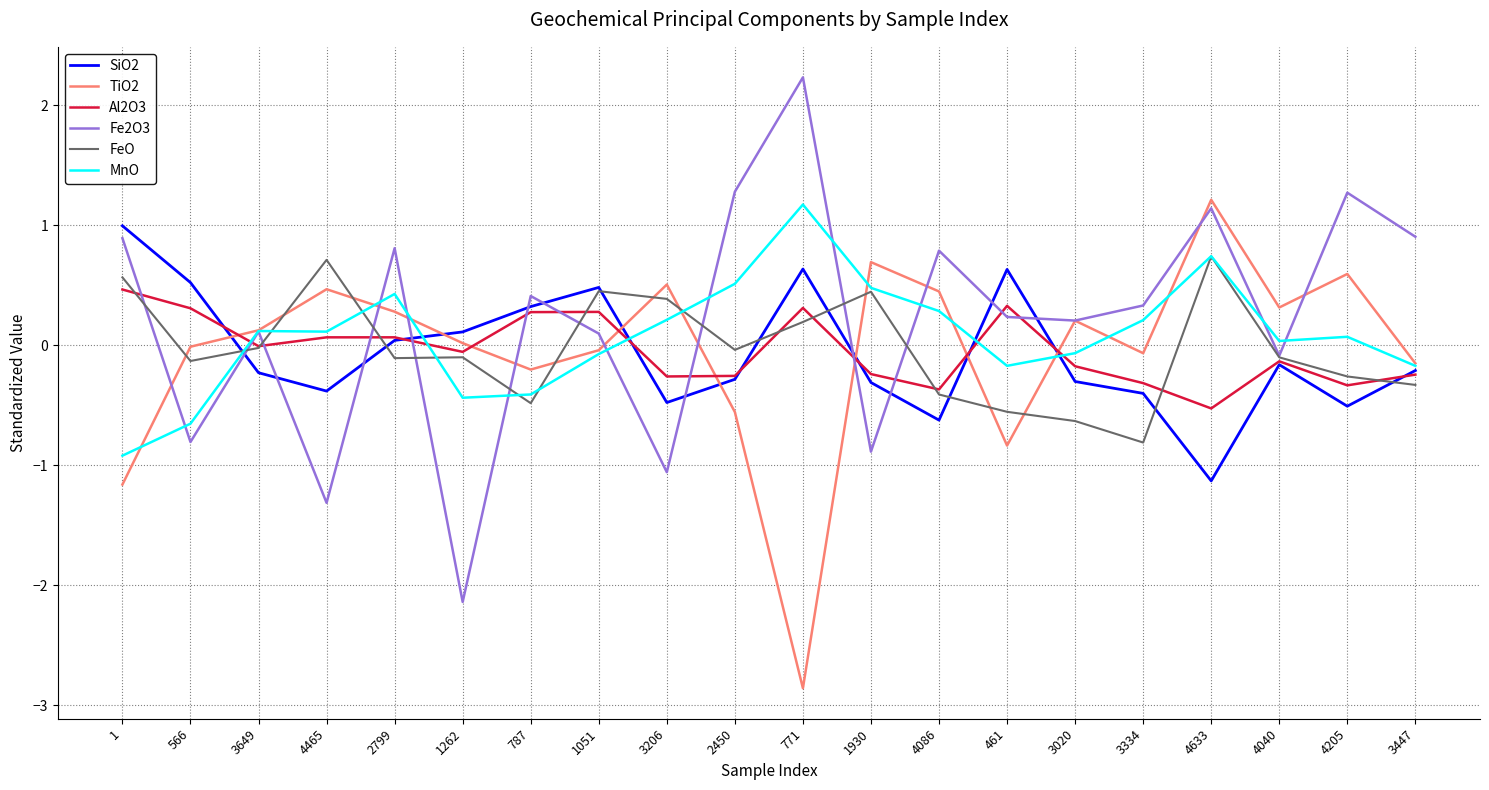

Is it true that Fe2O3 equals 0.9 at 1?

True